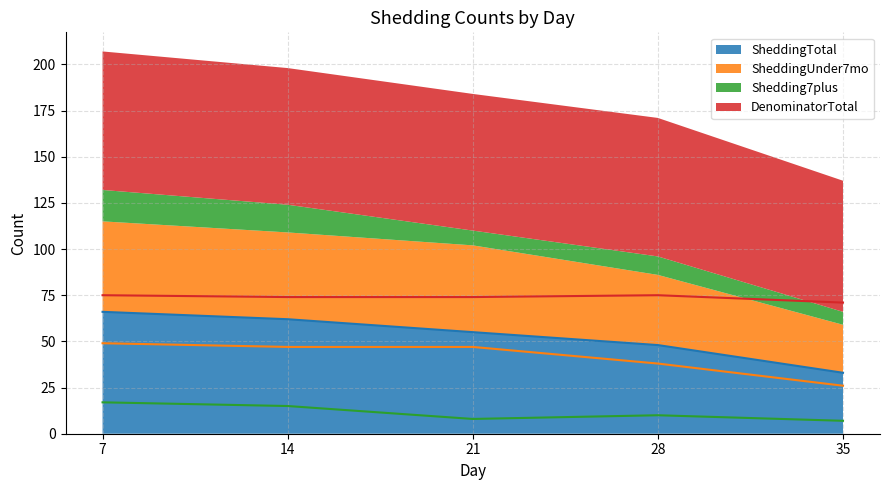

True or false: DenominatorTotal has more than 2 interior local peaks.

False